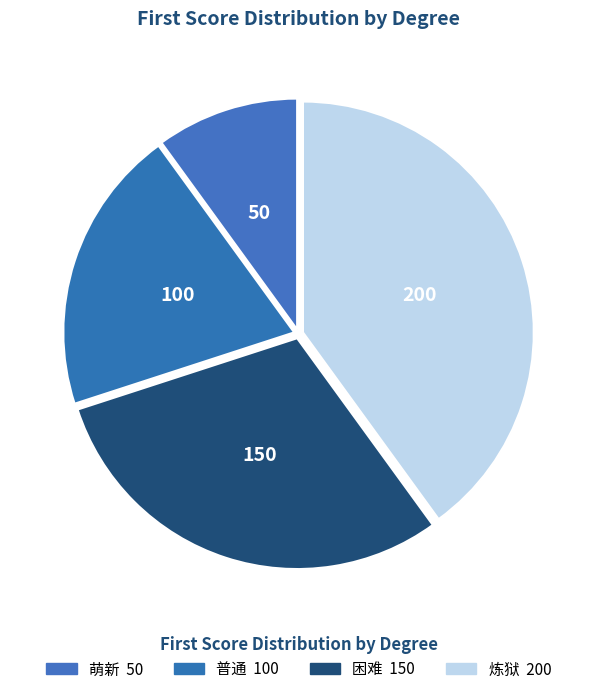

To the nearest percent, what percentage of the pie is 困难?

30%